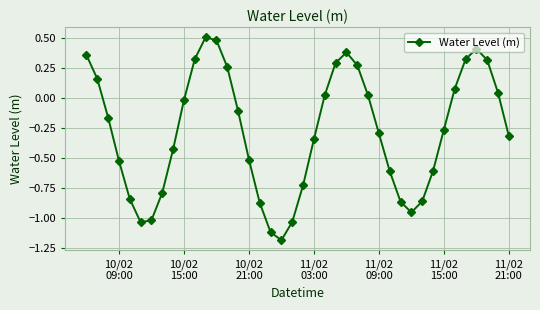

How many negative values are there?

24